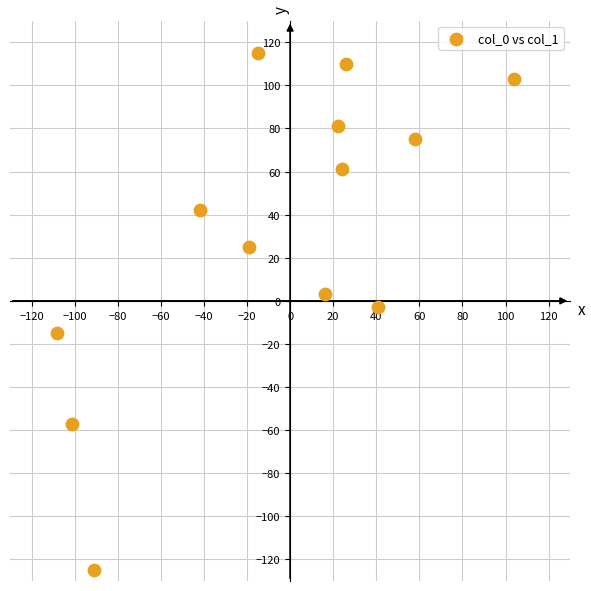

What is the range of Y values (max minus min)?

240